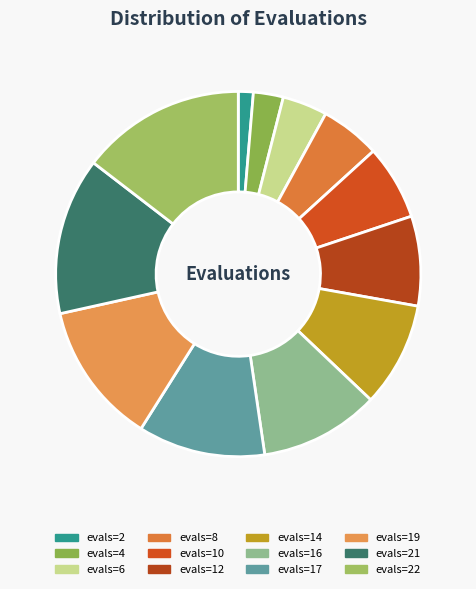

Is it true that evals=12 is 22% of the pie?

False